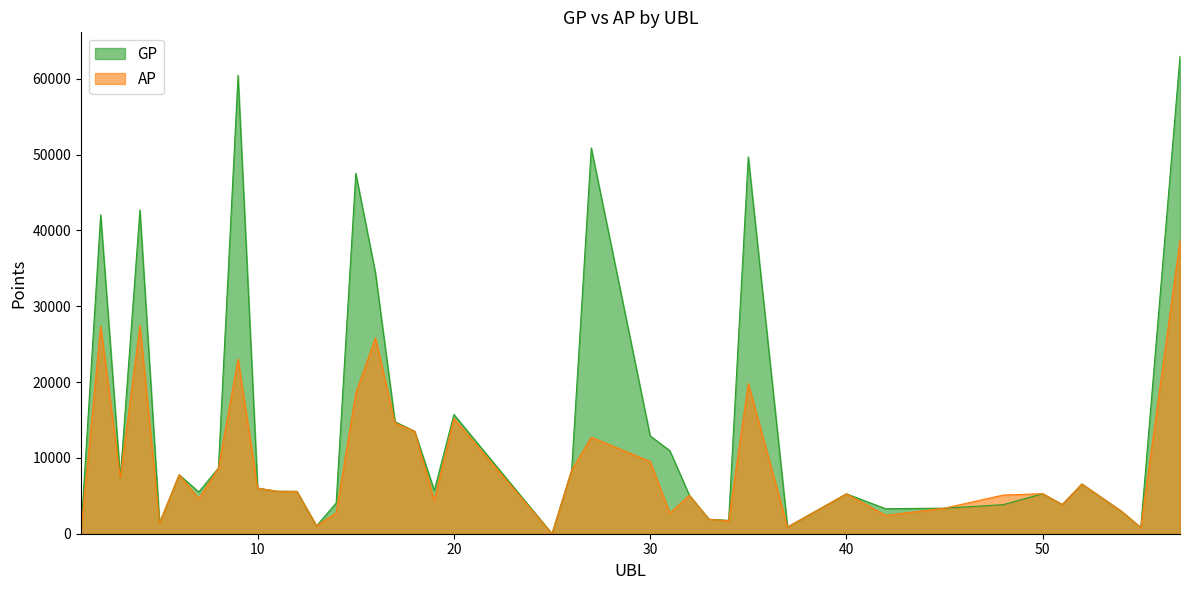

Reading left to right, list all the values displayed in this chart.

GP: 438	42053	7384	42694	1405	7773	5513	8672	60460	6009	5599	5584	1027	4061	47525	34418	14766	13517	5710	15723	0	8378	50880	12904	10963	5064	1899	1764	49701	882	5262	3301	3371	3838	5283	3850	6560	2998	809	62984
AP: 331	27381	7384	27483	1405	7773	4626	8647	23047	6009	5599	5584	1027	2762	18558	25831	14605	13517	4400	15198	0	8378	12729	9530	2722	5064	1899	1712	19821	882	5262	2426	3371	5103	5283	3850	6560	2998	809	38703